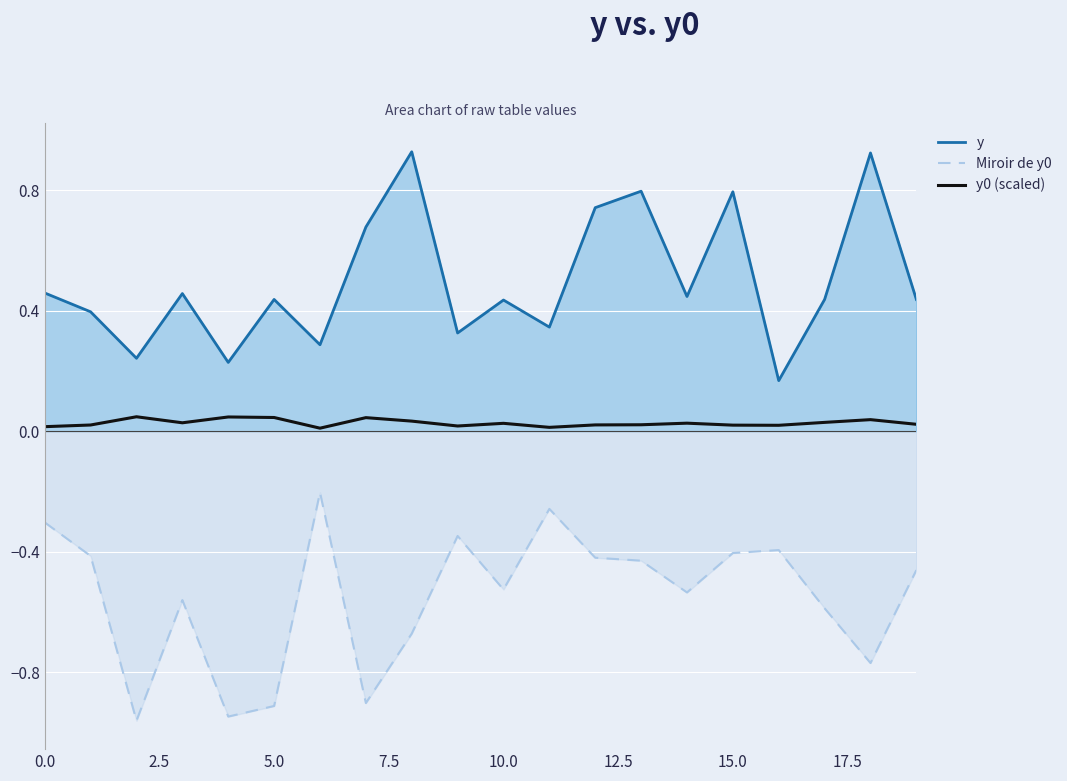

How many lines are shown in the chart?

3